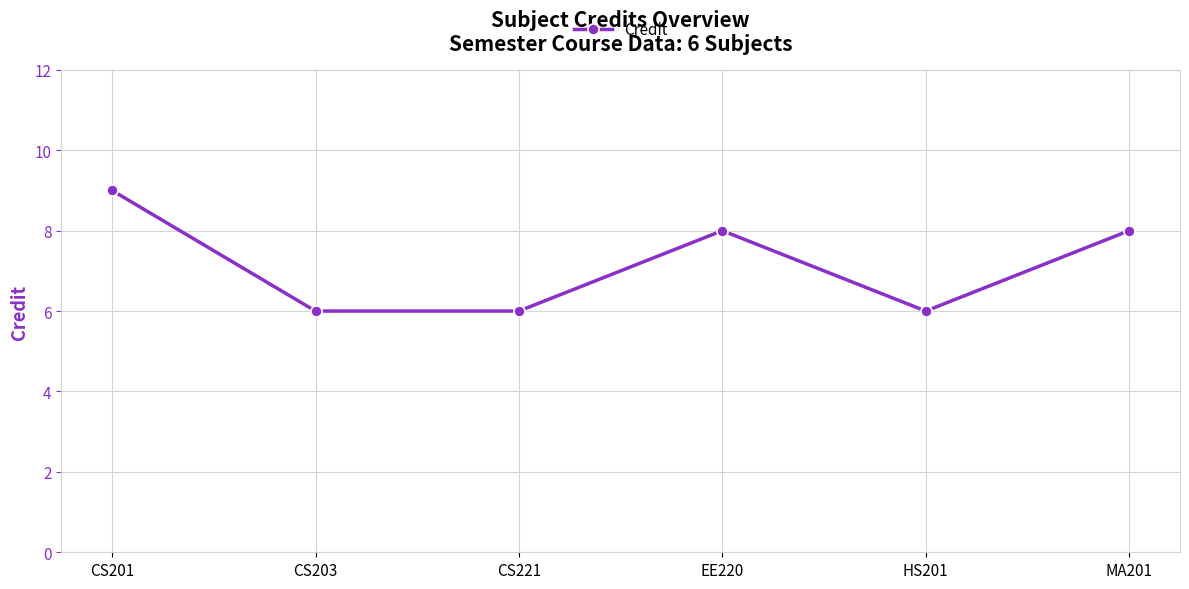

How many lines are shown in the chart?

1